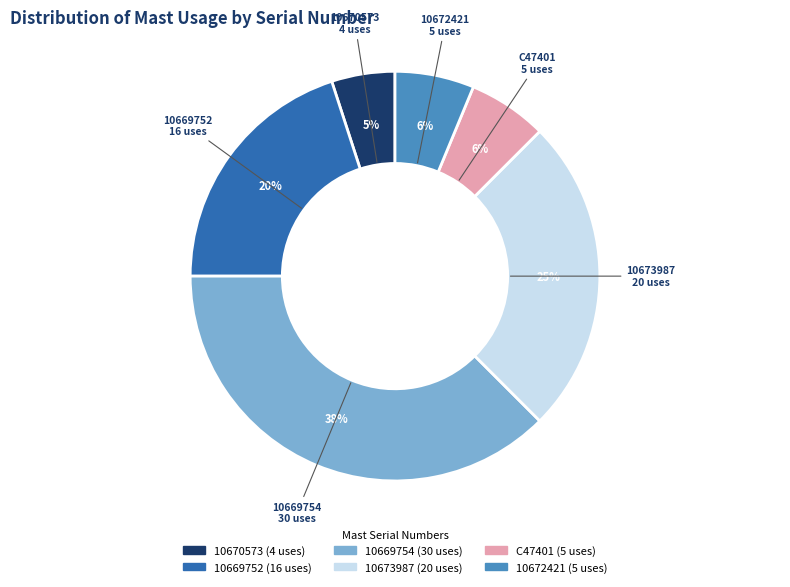

Which slice is the smallest?

10670573